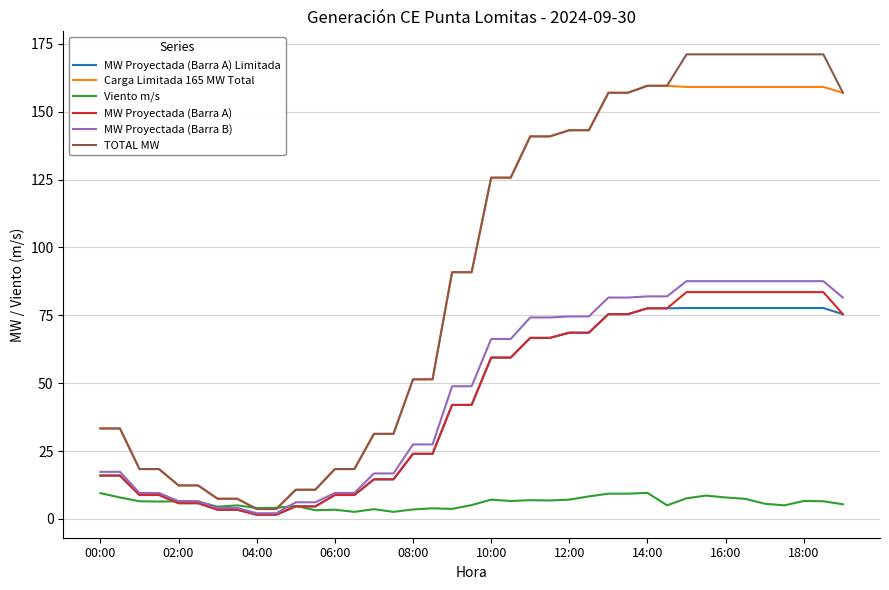

What is the greatest value displayed?

171.1